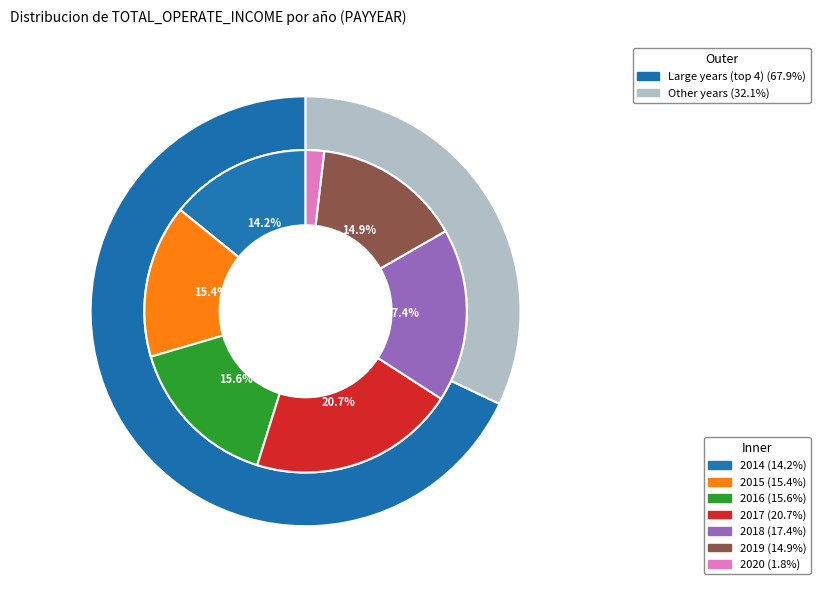

How many segments does this pie chart have?

7